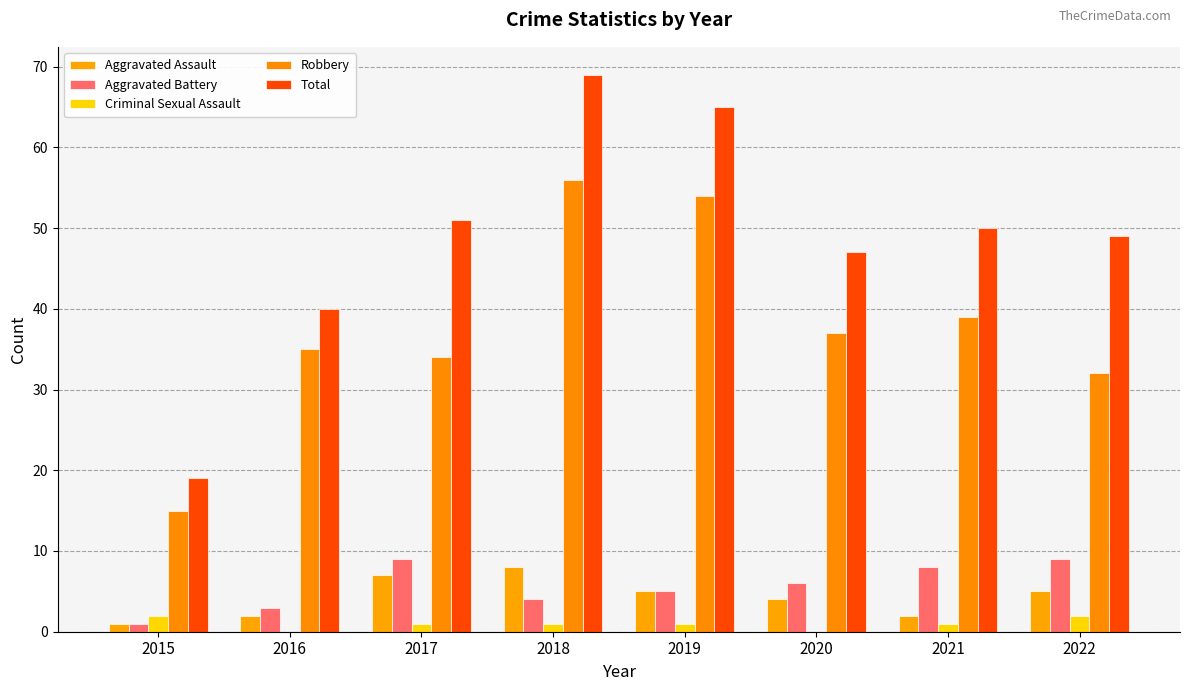

How many data points does each series have?

8